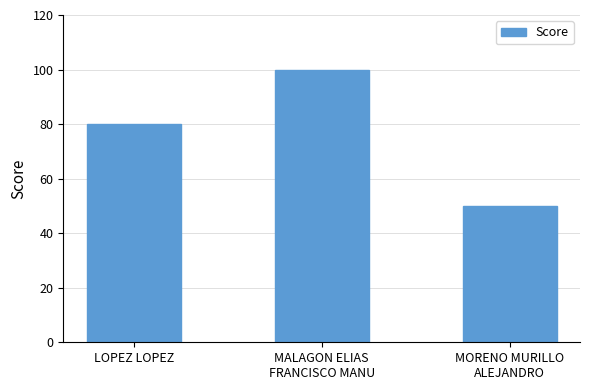

List the labels in order of value, largest first.

MALAGON ELIAS
FRANCISCO MANU, LOPEZ LOPEZ, MORENO MURILLO
ALEJANDRO